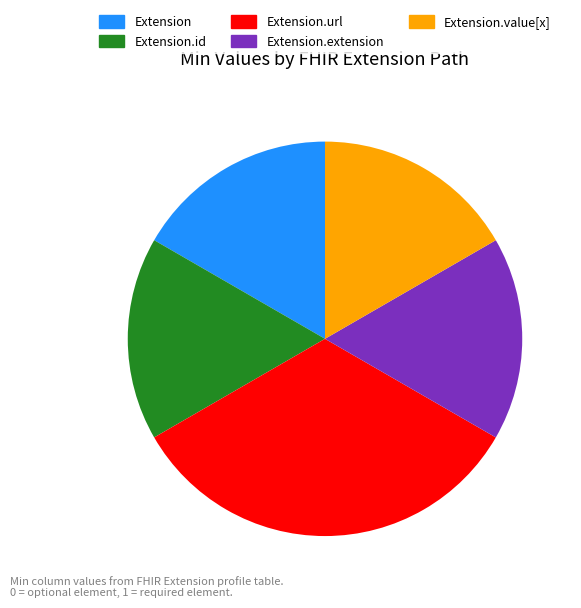

Is there a majority slice in this chart?

No